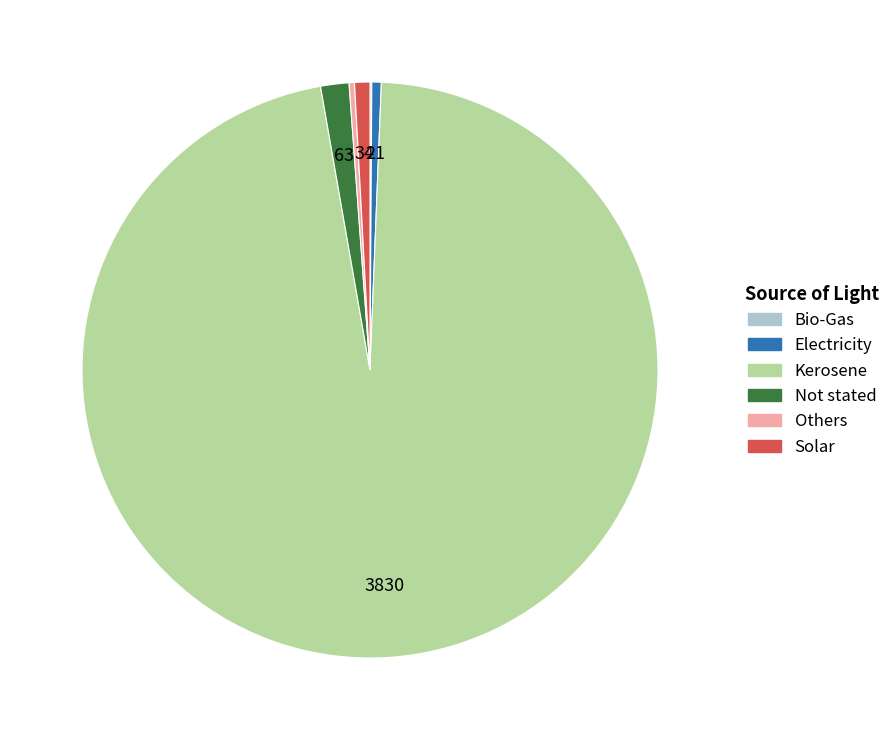

Do Solar and Not stated together represent more than half of the pie?

No